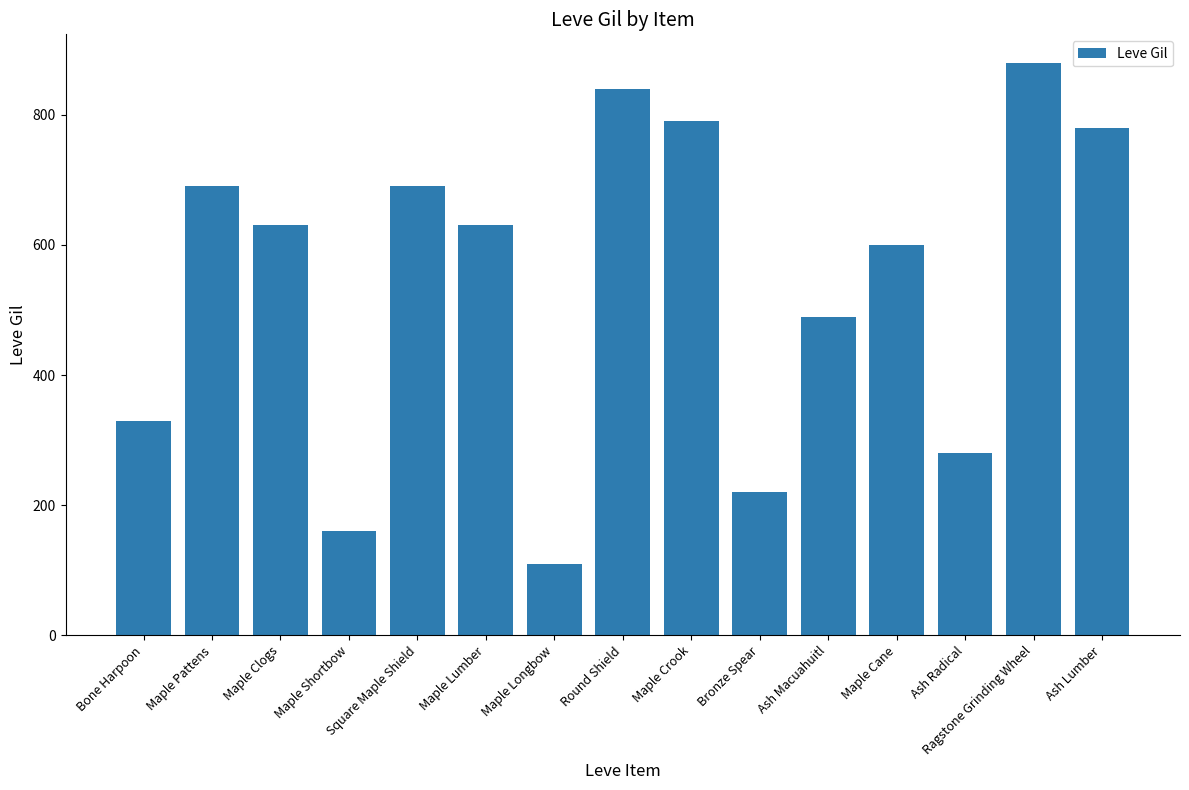

At which label is the value closest to 495?

Ash Macuahuitl